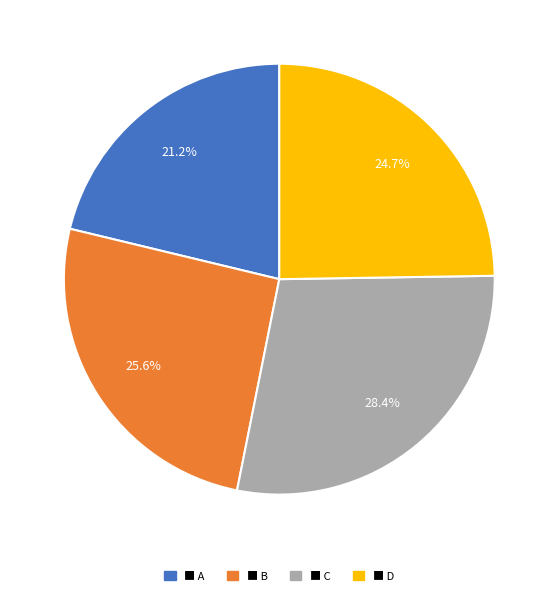

Is there a majority slice in this chart?

No